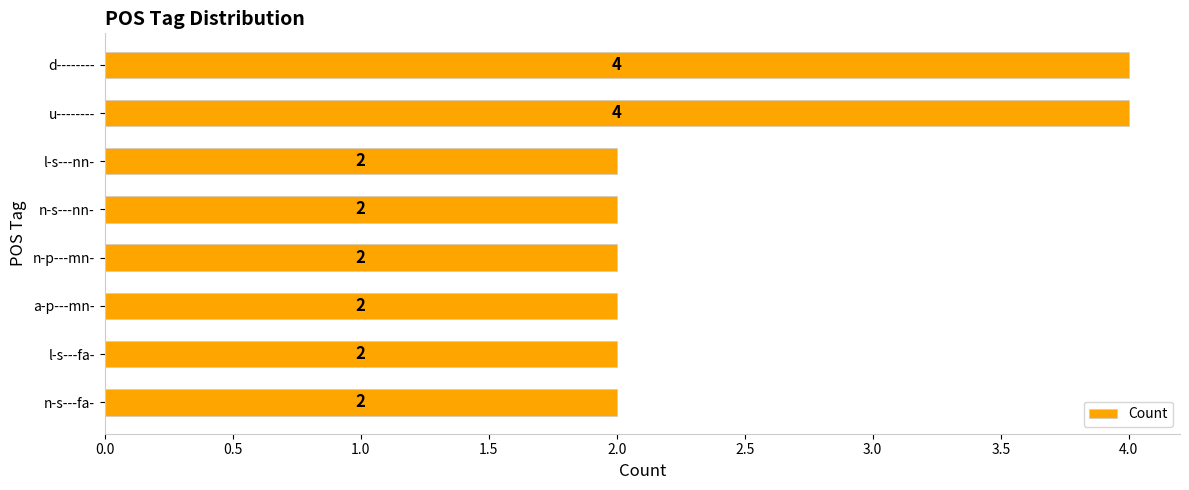

What is the label of the 3rd bar from the bottom?

a-p---mn-